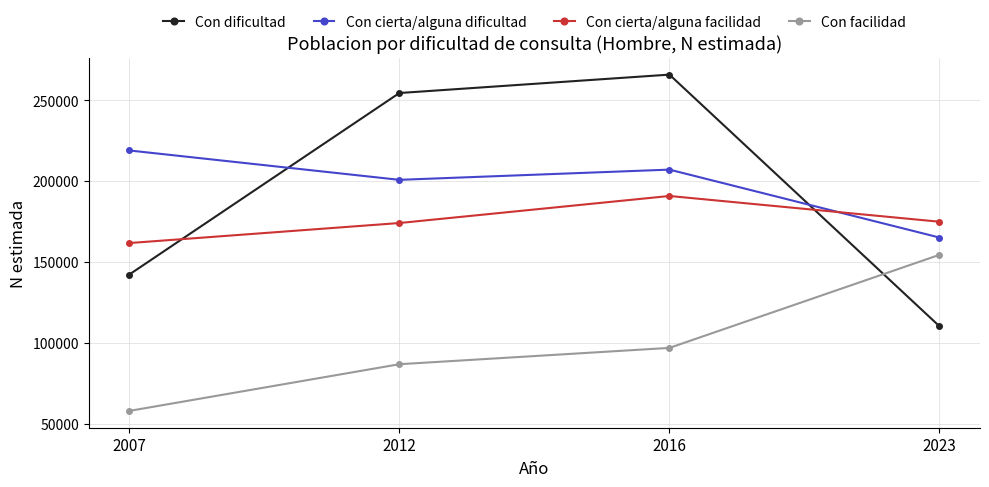

Which series has the largest total across all categories?

Con cierta/alguna dificultad